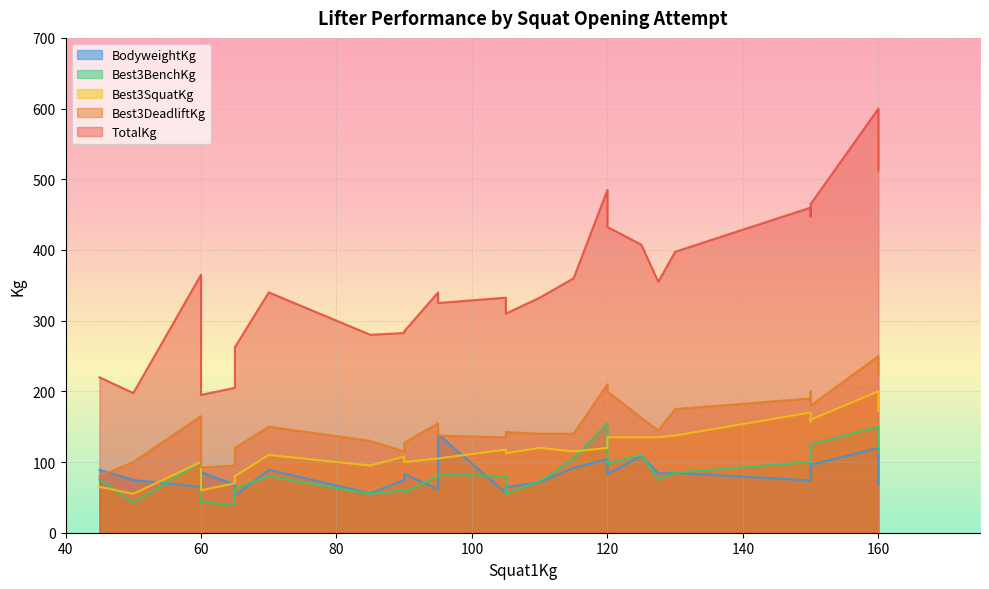

How many lines are shown in the chart?

5